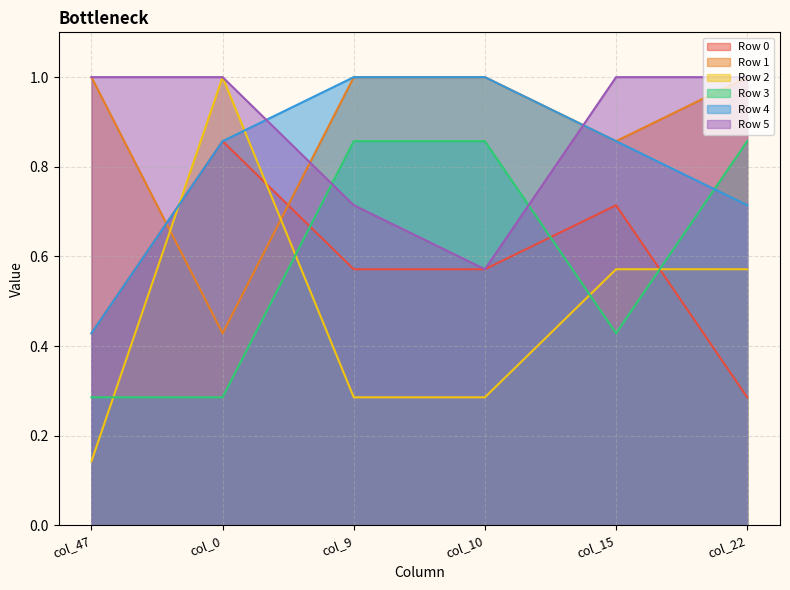

How many lines are shown in the chart?

6